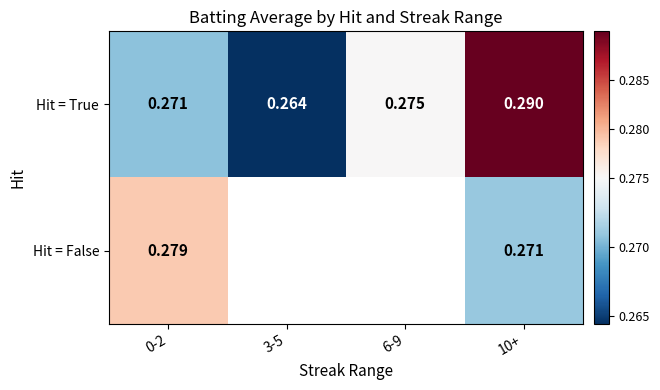

Between 0-2 and 10+, which series saw the biggest shift?

Hit = True